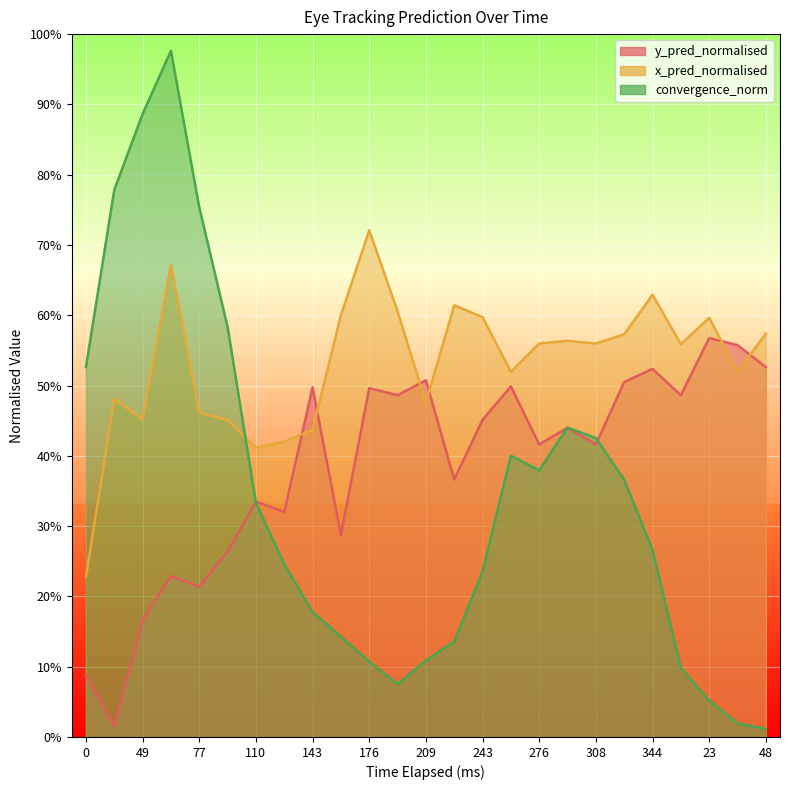

In convergence_norm, how many points are lower than both neighbors (excluding endpoints)?

2